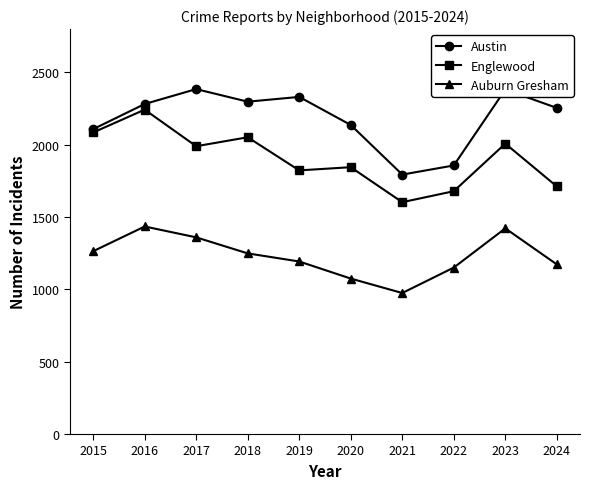

Is it true that Auburn Gresham equals 724 at 2022?

False